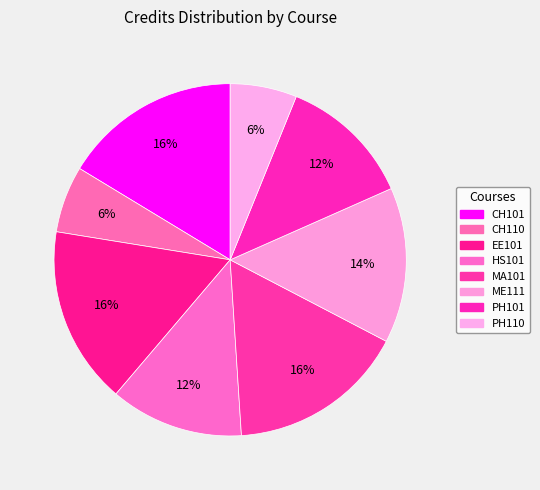

What is the largest slice in the pie chart?

CH101